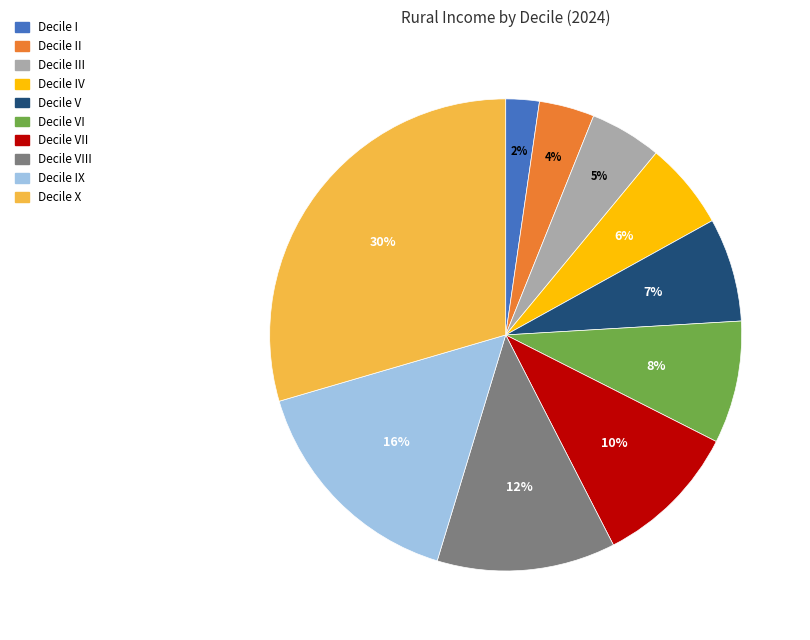

Is there any slice that represents more than half of the pie?

No